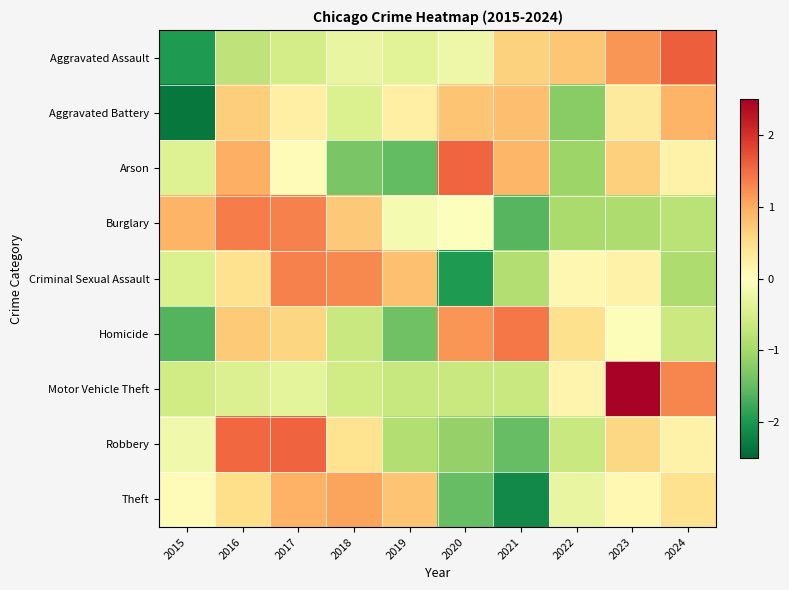

Reading left to right, extract all data points from this chart.

Aggravated Assault: 2015=-2.0	2016=-0.8	2017=-0.5	2018=-0.3	2019=-0.4	2020=-0.2	2021=0.6	2022=0.7	2023=1.2	2024=1.6
Aggravated Battery: 2015=-2.3	2016=0.7	2017=0.2	2018=-0.5	2019=0.3	2020=0.8	2021=0.8	2022=-1.2	2023=0.3	2024=0.9
Arson: 2015=-0.4	2016=1.0	2017=0.1	2018=-1.3	2019=-1.5	2020=1.5	2021=0.9	2022=-1.1	2023=0.7	2024=0.2
Burglary: 2015=0.9	2016=1.4	2017=1.3	2018=0.7	2019=-0.1	2020=-0.0	2021=-1.6	2022=-0.9	2023=-0.9	2024=-0.8
Criminal Sexual Assault: 2015=-0.5	2016=0.5	2017=1.3	2018=1.3	2019=0.8	2020=-2.0	2021=-0.9	2022=0.1	2023=0.2	2024=-0.9
Homicide: 2015=-1.6	2016=0.7	2017=0.6	2018=-0.7	2019=-1.4	2020=1.2	2021=1.4	2022=0.5	2023=-0.0	2024=-0.6
Motor Vehicle Theft: 2015=-0.6	2016=-0.4	2017=-0.4	2018=-0.6	2019=-0.7	2020=-0.7	2021=-0.6	2022=0.2	2023=2.4	2024=1.3
Robbery: 2015=-0.2	2016=1.5	2017=1.6	2018=0.4	2019=-0.9	2020=-1.1	2021=-1.5	2022=-0.6	2023=0.6	2024=0.2
Theft: 2015=0.1	2016=0.5	2017=1.0	2018=1.1	2019=0.8	2020=-1.5	2021=-2.1	2022=-0.3	2023=0.1	2024=0.5